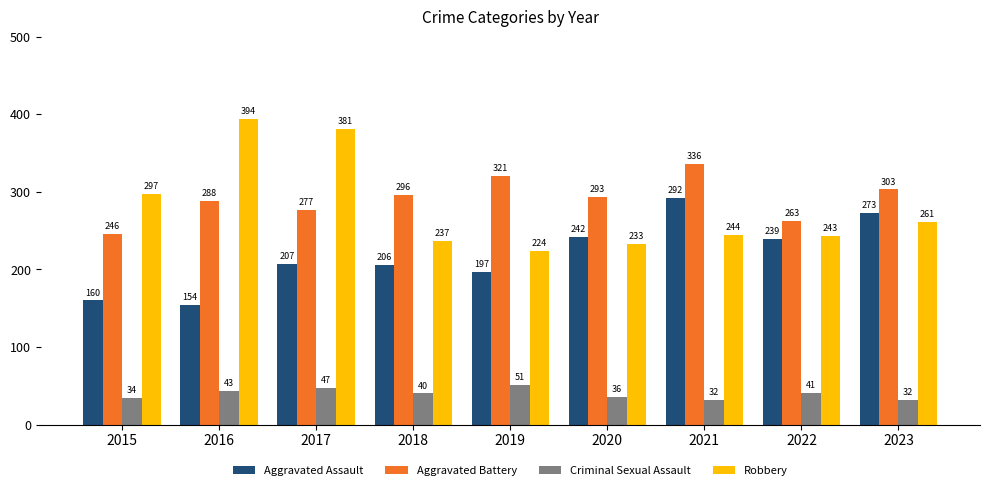

At which category is the sum across all series the highest?

2017